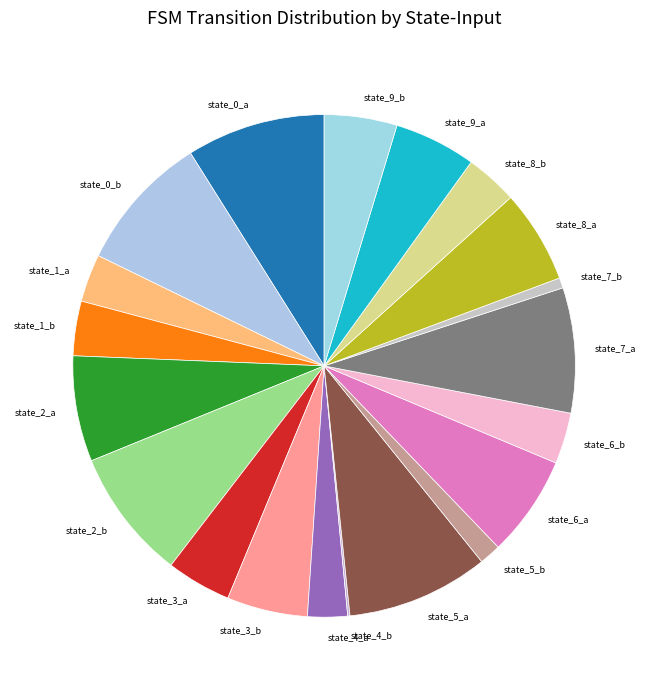

The state_0_b slice represents 23% of the pie. True or false?

False